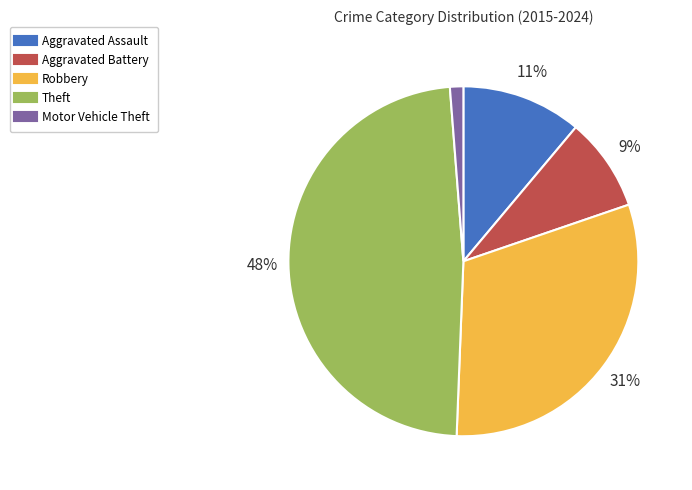

Does any single category account for the majority?

No